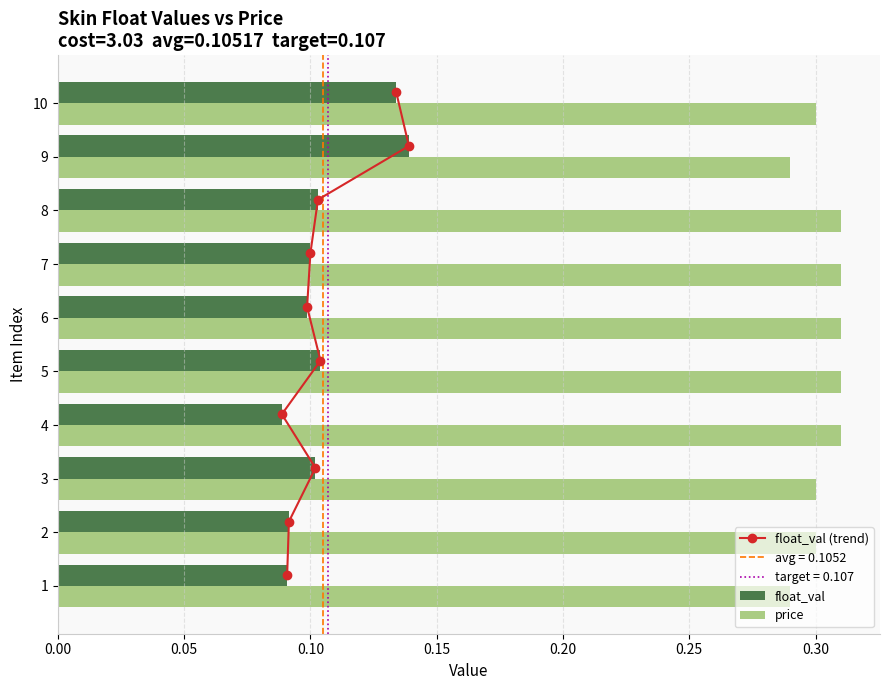

True or false: float_val has a value of 0.1 at 7.

True